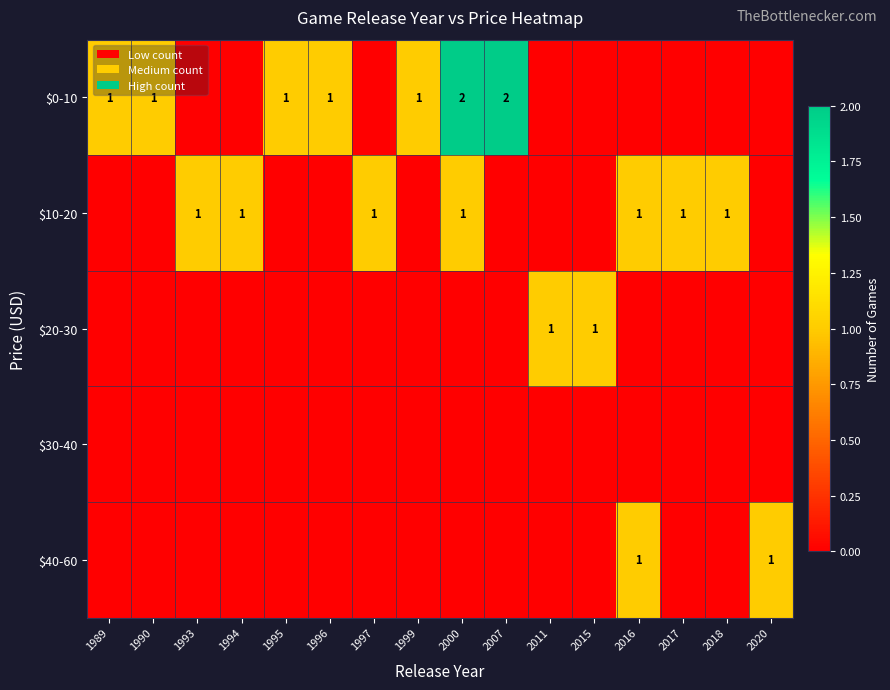

The value of $10-20 at 2016 is 1. True or false?

True